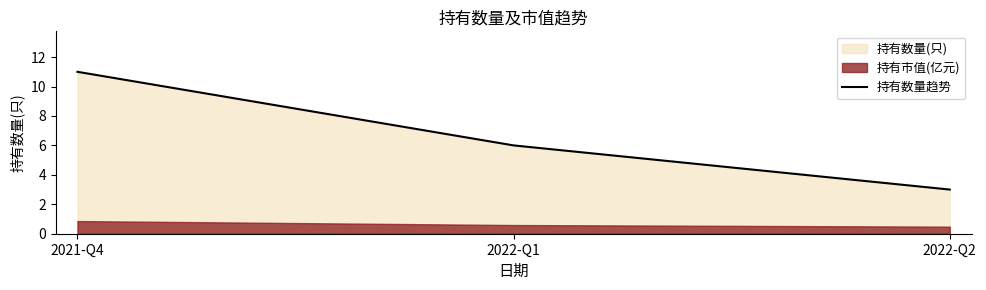

List the labels in order of value, largest first.

2021-Q4, 2022-Q1, 2022-Q2